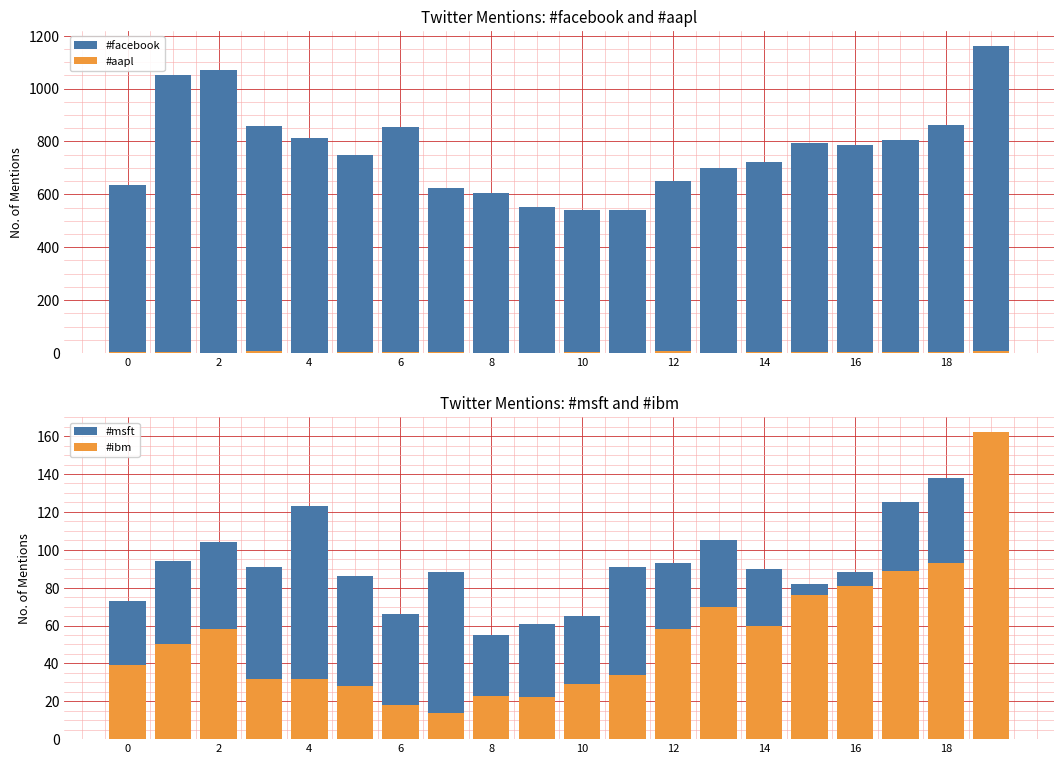

What are all the series names shown in the legend?

#facebook, #aapl, #msft, #ibm